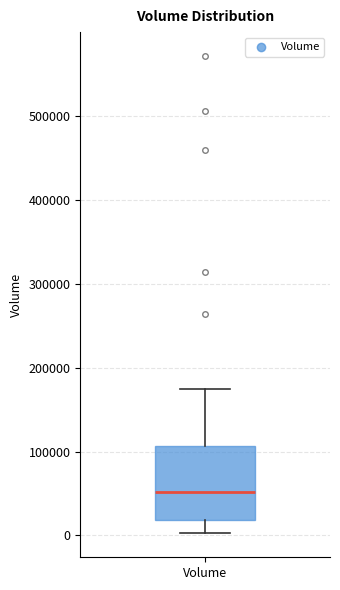

Transcribe this box plot: give where the median line is, the range the box spans, and where the two whiskers end, as read against the y-axis. The values are not printed on the chart, so give them approximately, as read against the axis.

median 50000, box 20000 to 110000, whiskers 0 to 170000